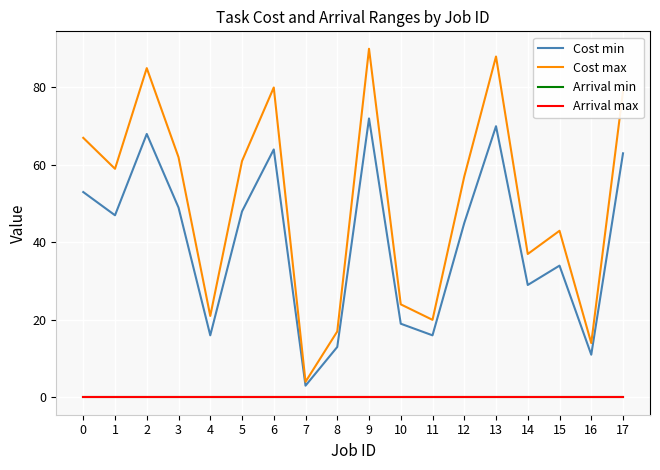

At which category is the sum across all series the highest?

9